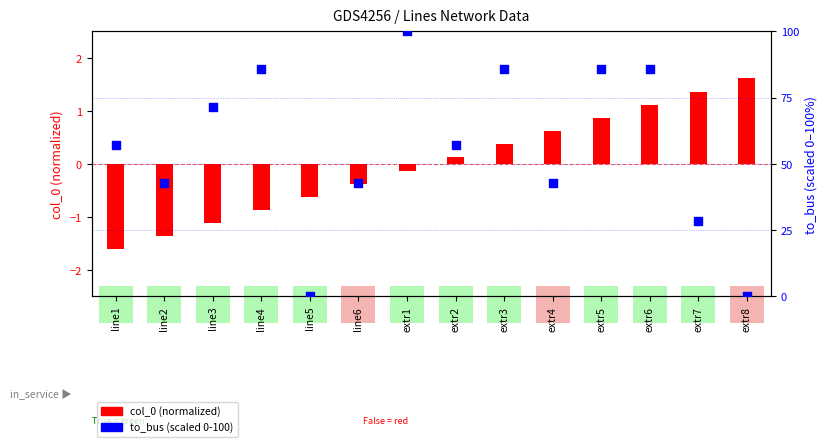

At how many categories does at least one series exceed 30?

11